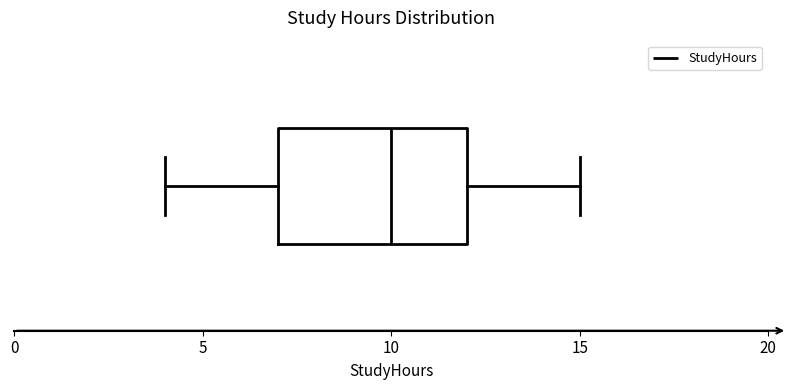

Where does the median line of the box sit on the x-axis? The values are not printed on the chart, so give them approximately, as read against the axis.

10